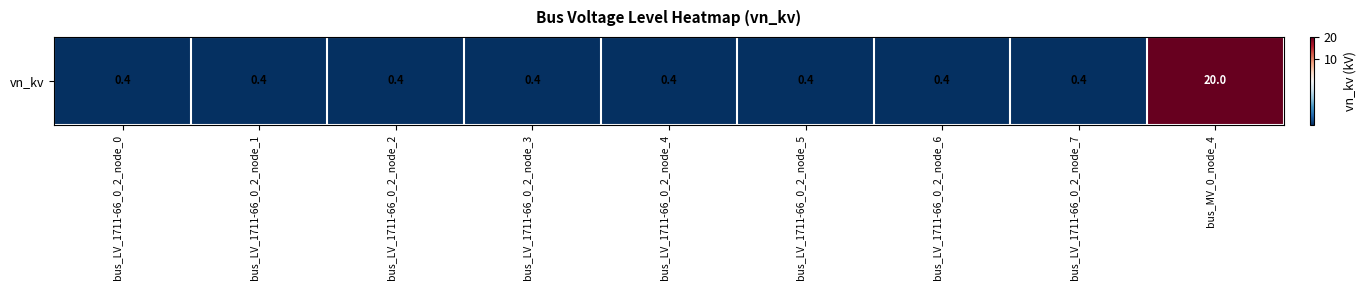

Rank the categories by value from lowest to highest.

bus_LV_1711-66_0_2_node_0, bus_LV_1711-66_0_2_node_1, bus_LV_1711-66_0_2_node_2, bus_LV_1711-66_0_2_node_3, bus_LV_1711-66_0_2_node_4, bus_LV_1711-66_0_2_node_5, bus_LV_1711-66_0_2_node_6, bus_LV_1711-66_0_2_node_7, bus_MV_0_node_4